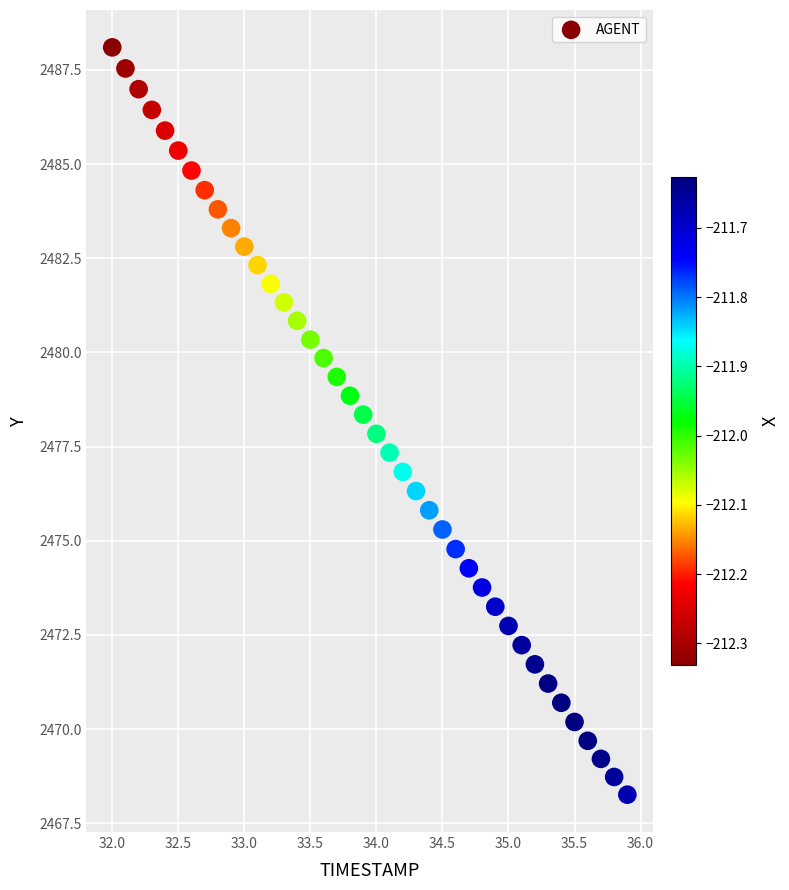

What is the range of Y values (max minus min)?

19.8